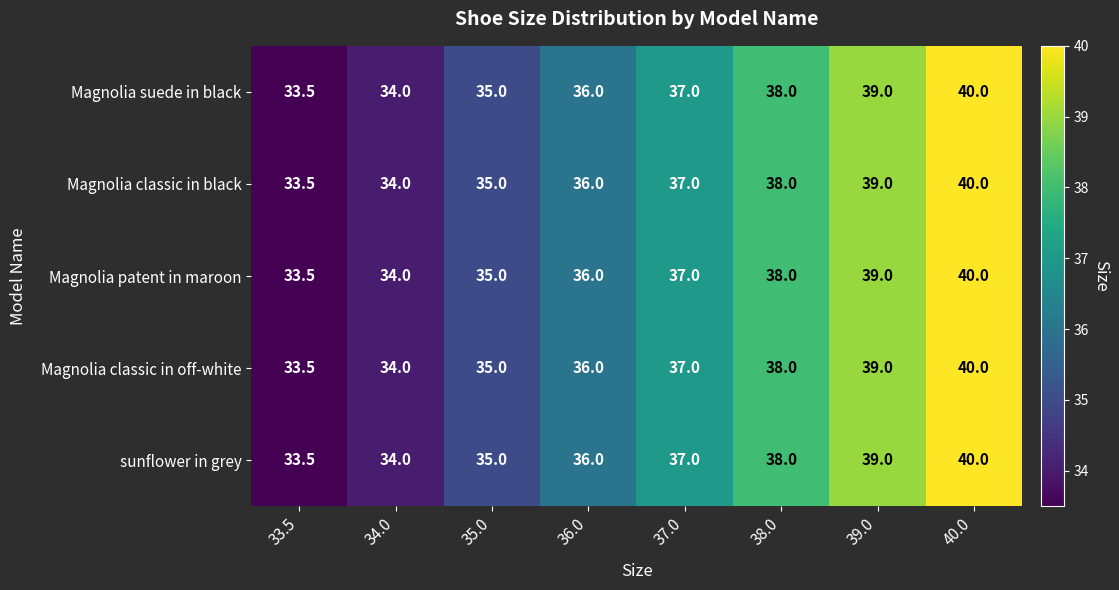

Which label corresponds to the largest value in the chart?

40.0